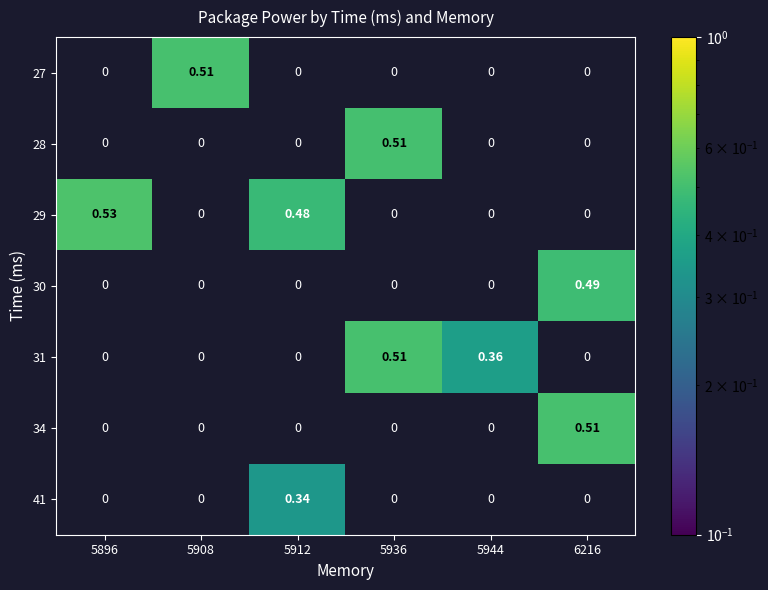

Which category has the lowest value across all series?

5912